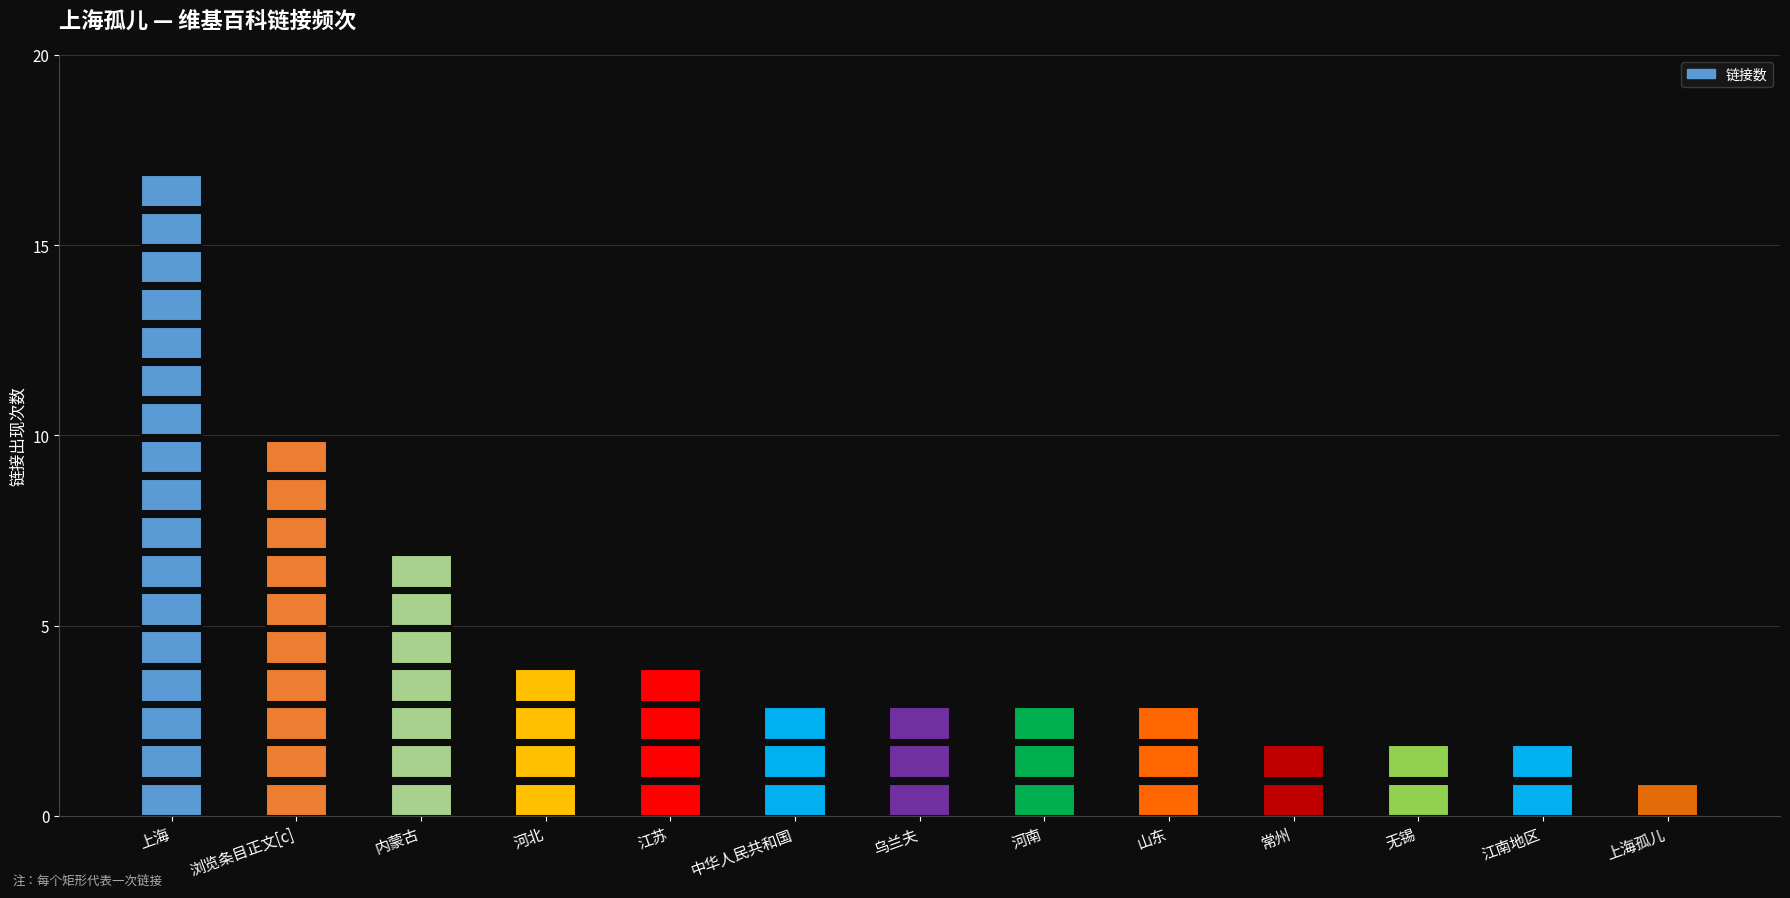

Which category has the lowest value in the 链接数 series?

上海孤儿